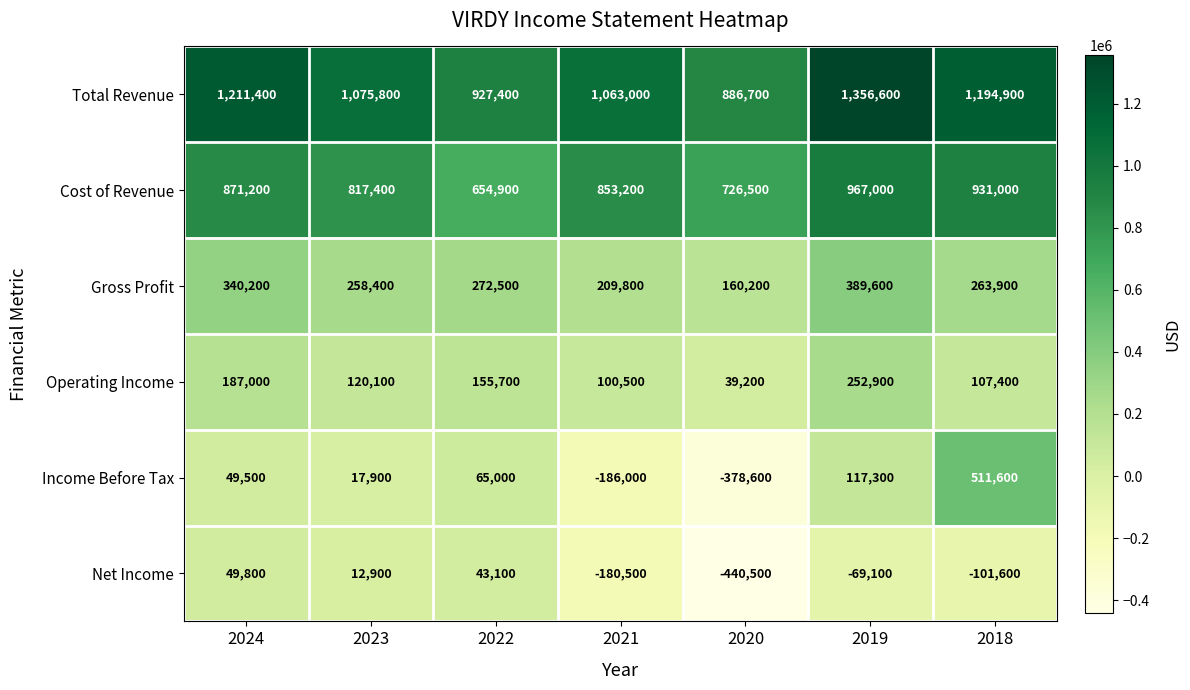

Which series has the widest spread of values?

Income Before Tax